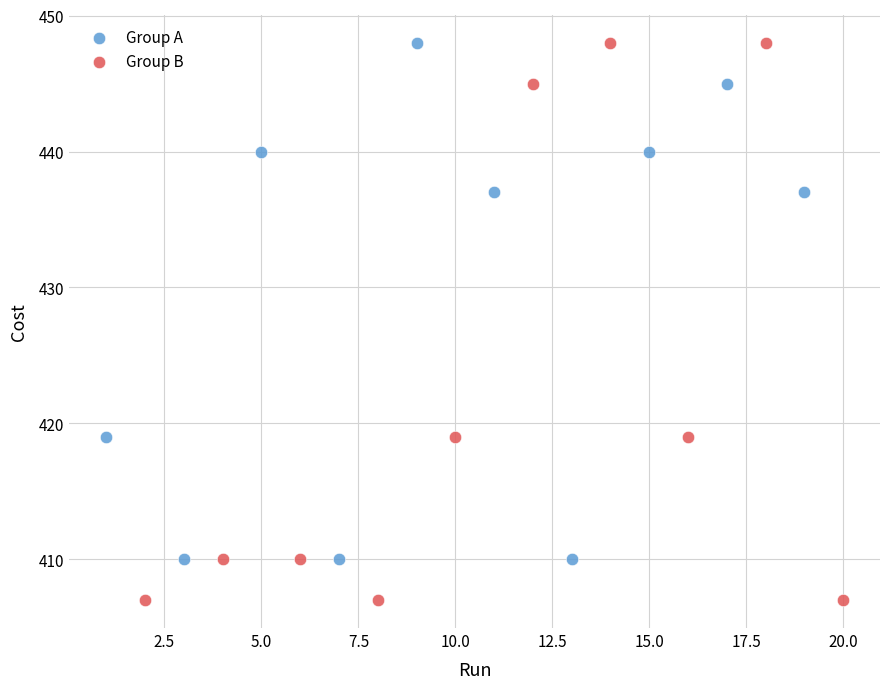

What are all the series names shown in the legend?

Group A, Group B